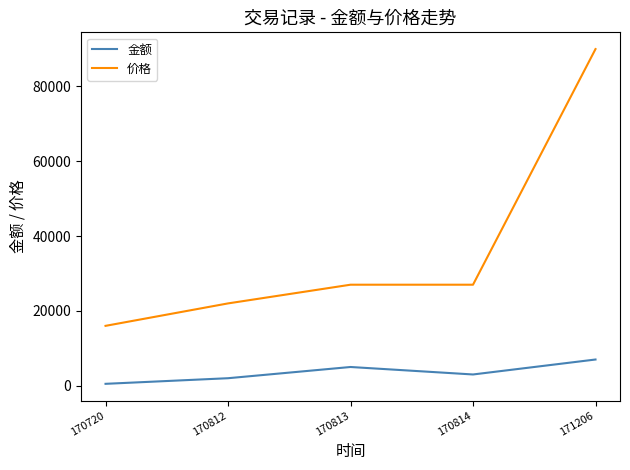

How many lines are shown in the chart?

2